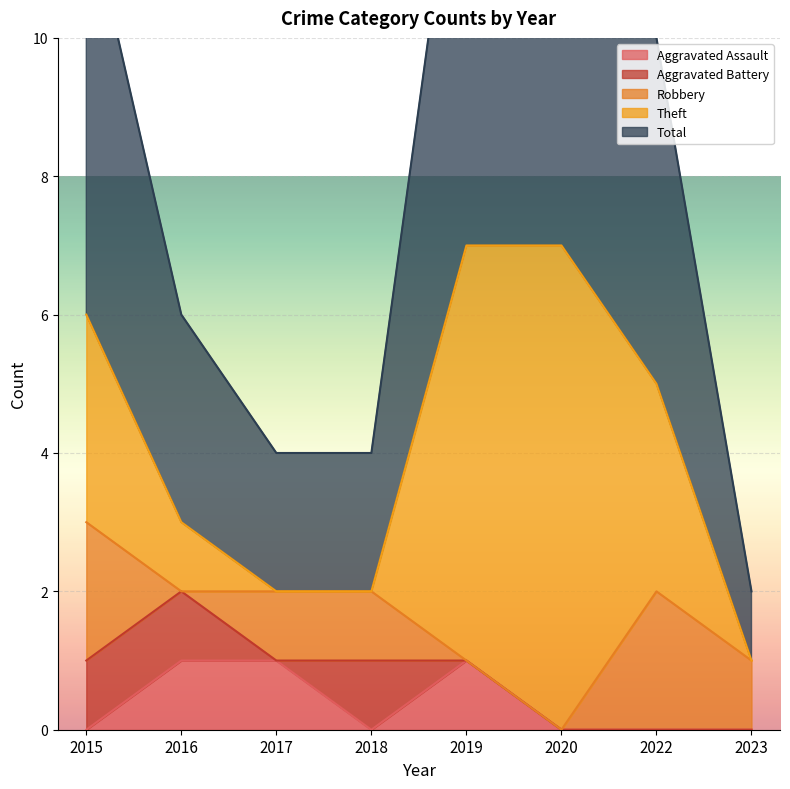

How many lines are shown in the chart?

5